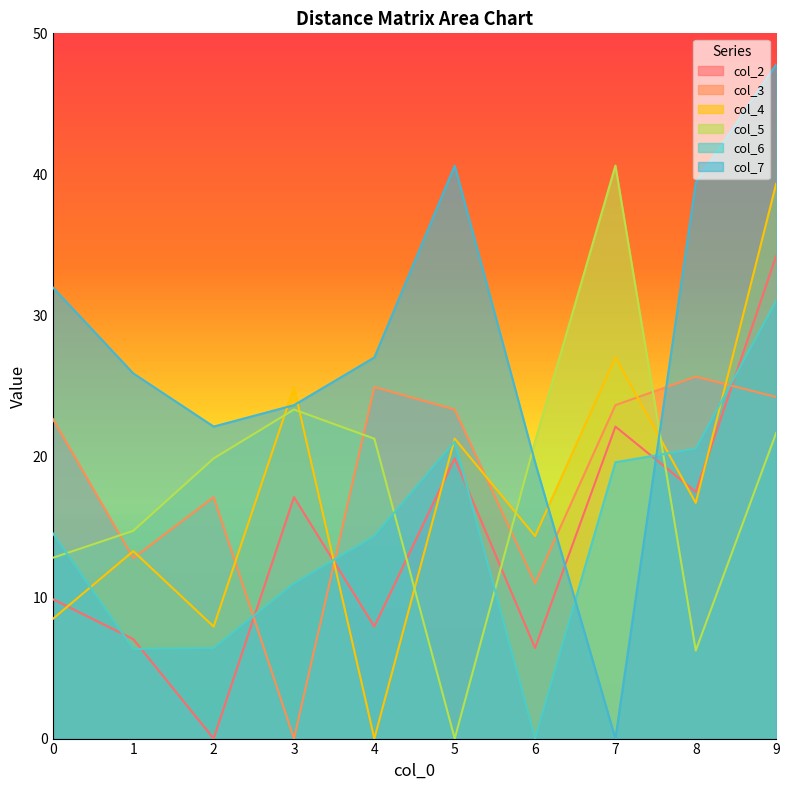

What is the difference between the maximum and minimum values in the col_7 series?

47.8